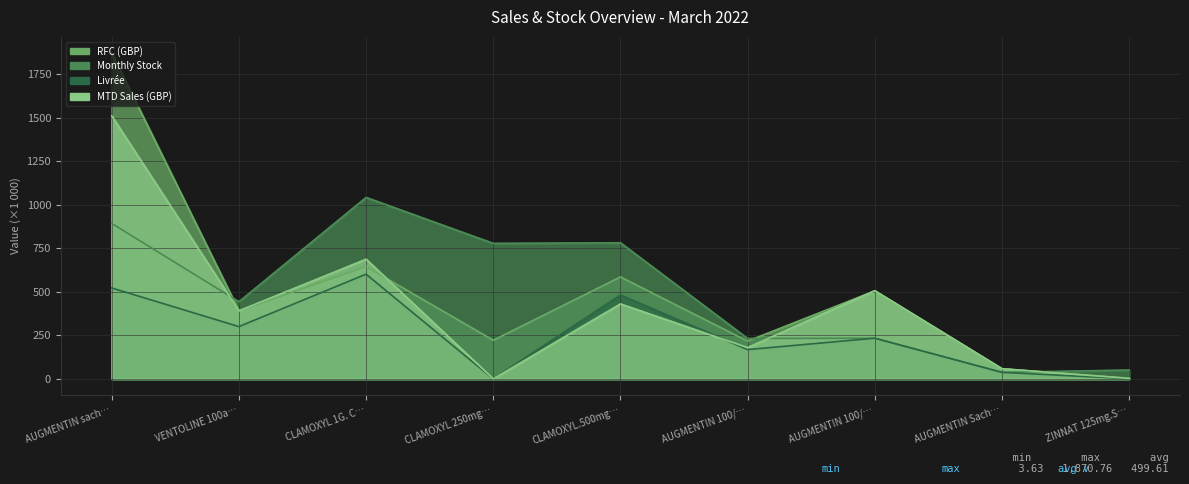

True or false: Monthly Stock has a value of 740.3 at VENTOLINE 100a….

False